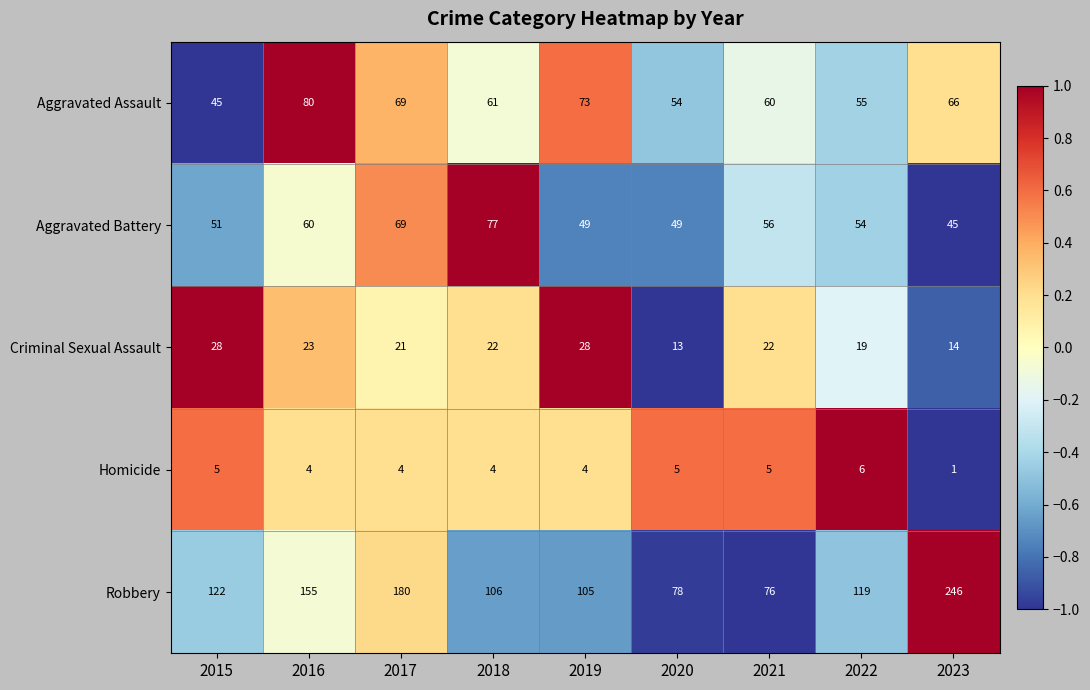

What is the total value across all series at 2023?

372